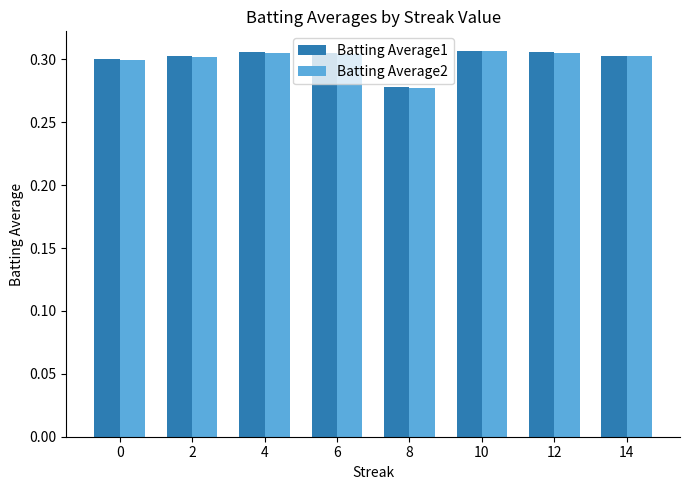

What is the sum of the Batting Average1 values at 0 and 6?

0.6